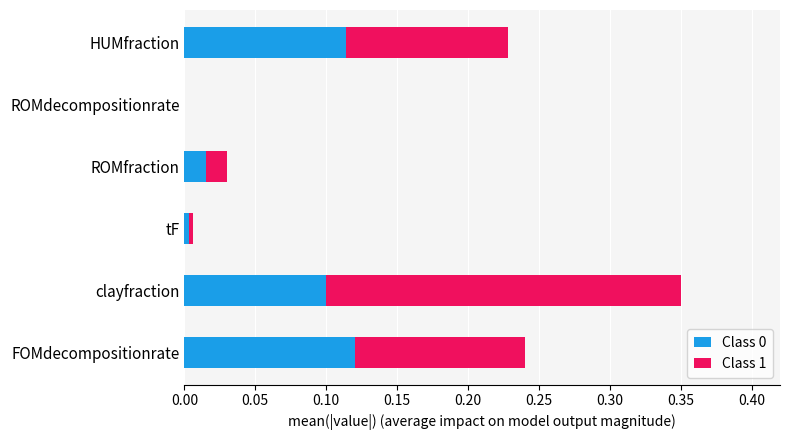

True or false: Class 0 has a value of 0.0 at ROMdecompositionrate.

True